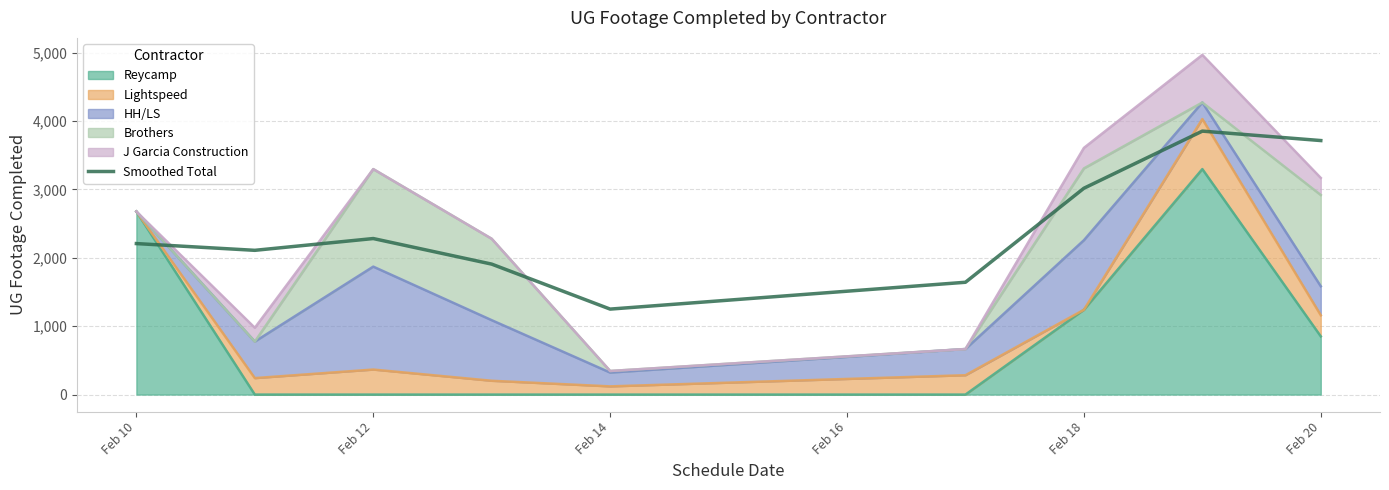

How many data points does each series have?

9